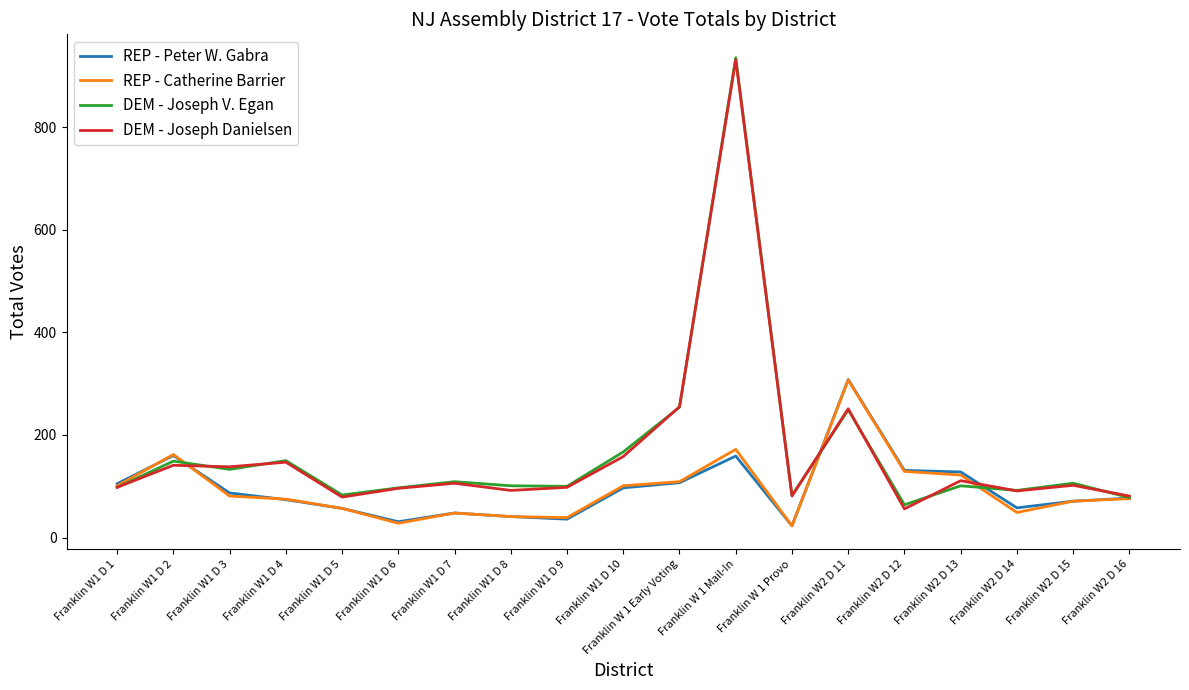

How many lines are shown in the chart?

4